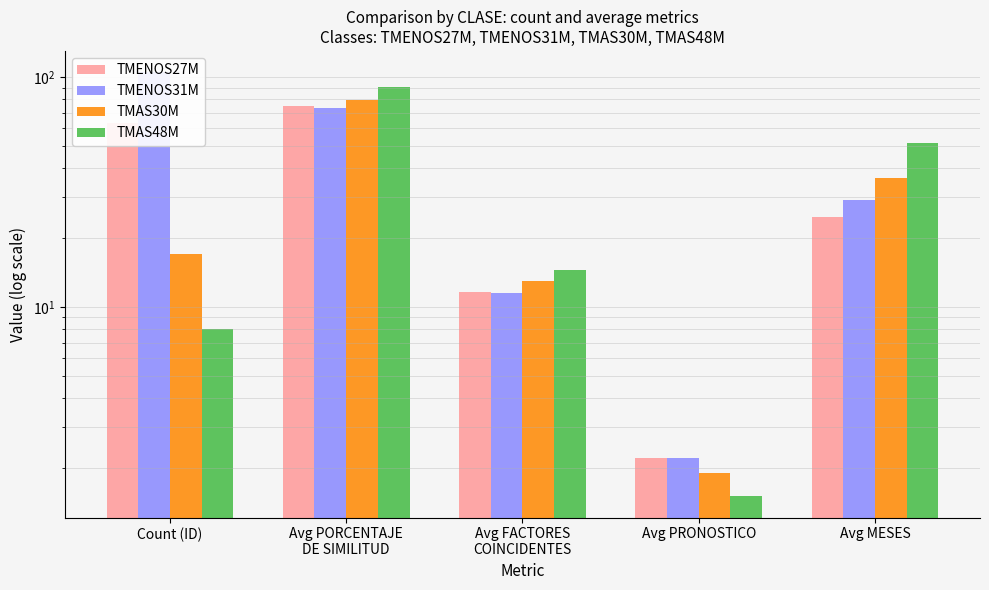

What is the sum of all TMAS48M values?

166.1